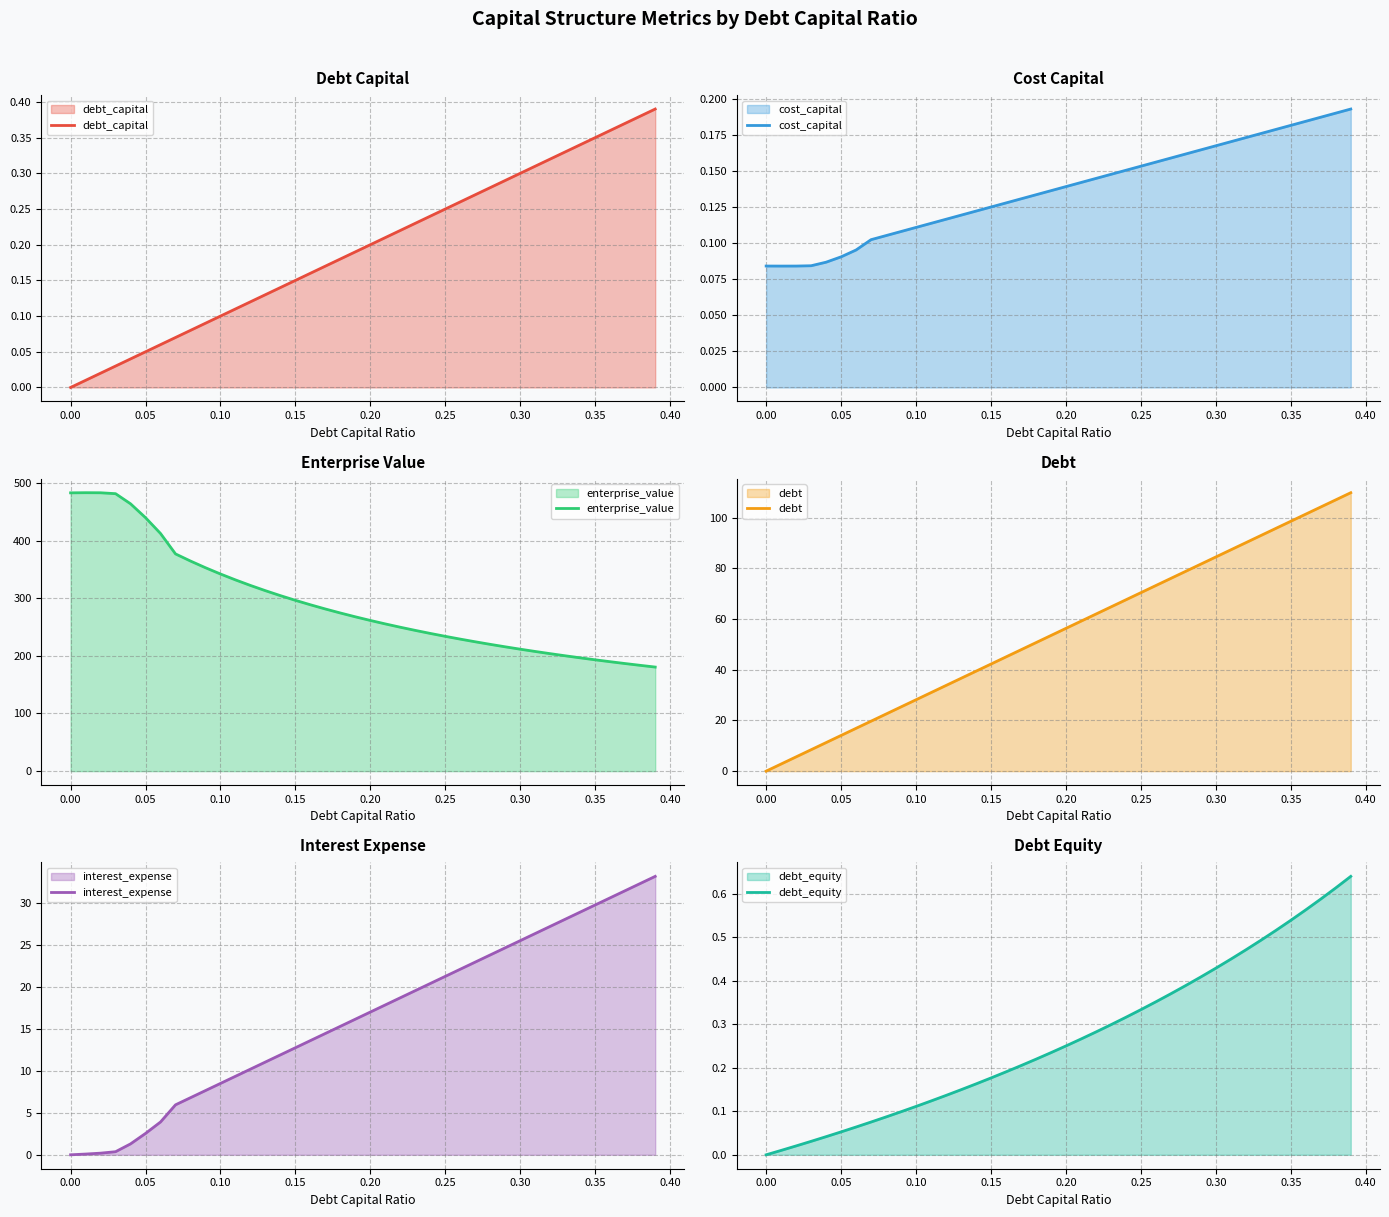

What are all the series names shown in the legend?

debt_capital, cost_capital, enterprise_value, debt, interest_expense, debt_equity